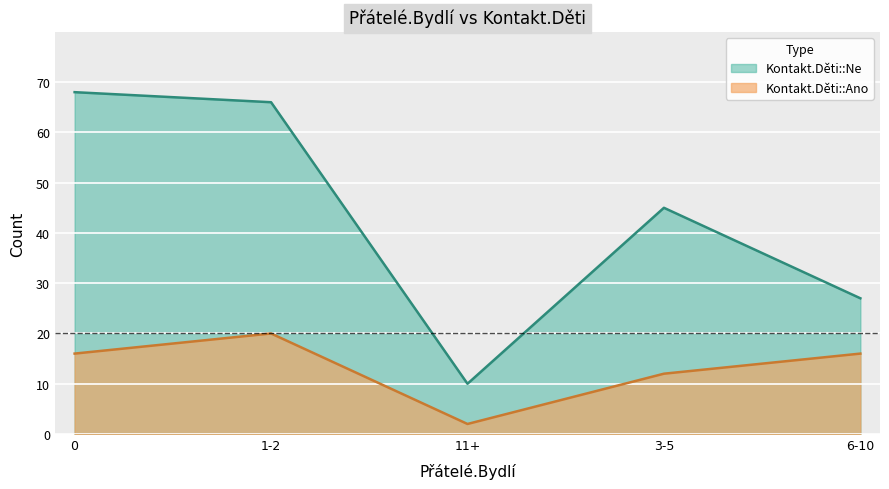

At which category does the chart reach its minimum across all series?

11+